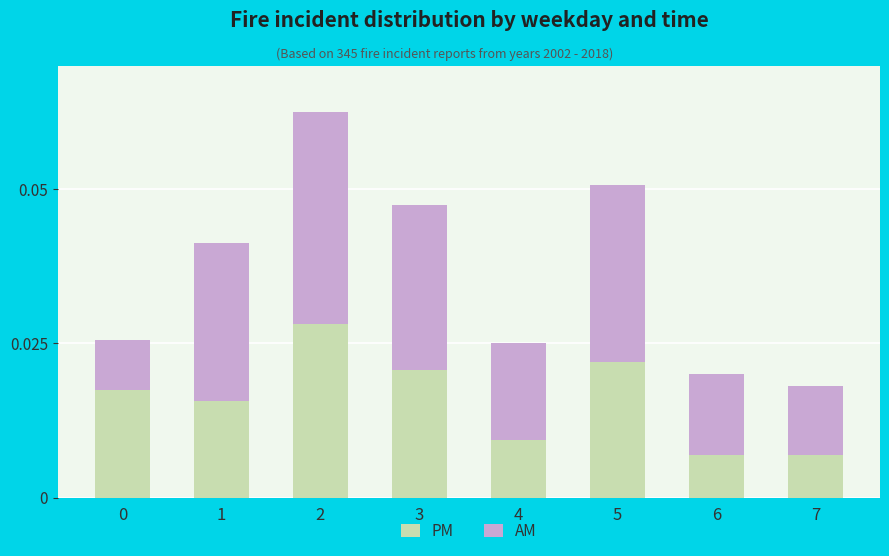

How many PM values are between 0 and 1?

8